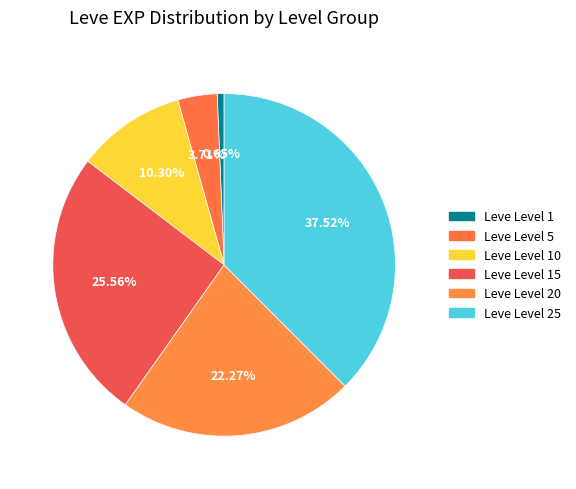

How many slices are in this pie chart?

6